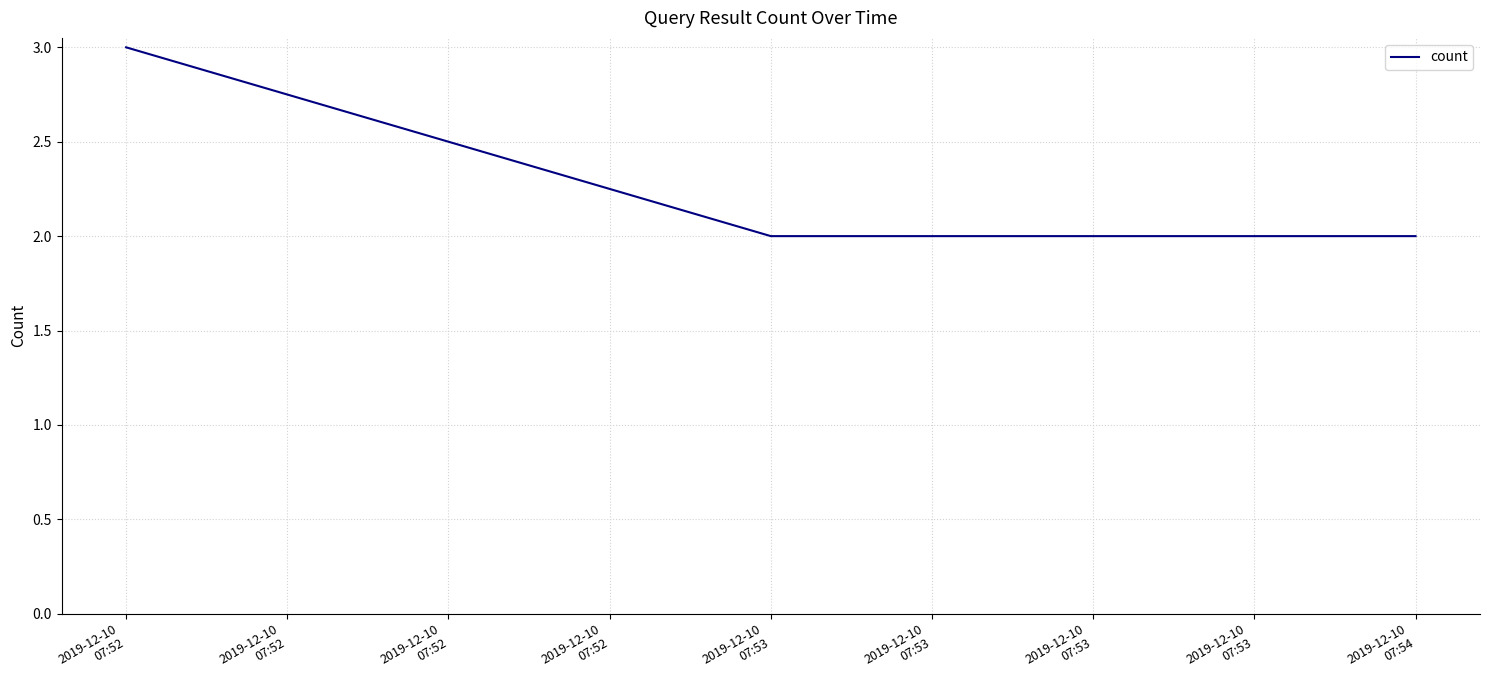

What is the sum of all values?

7